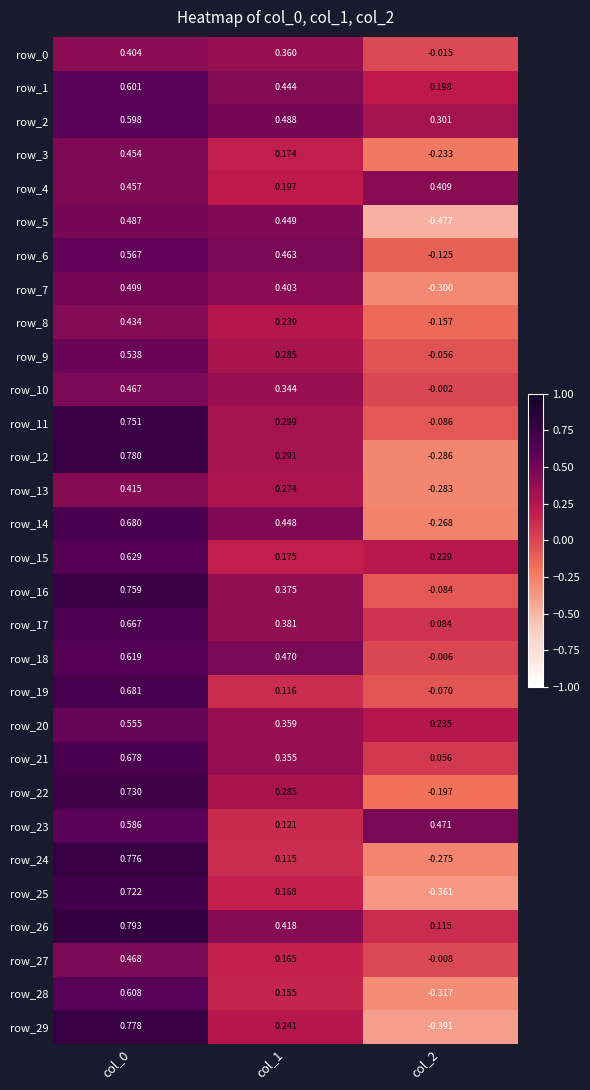

Is the value of row_5 at col_1 greater than the value of row_19 at col_1?

Yes